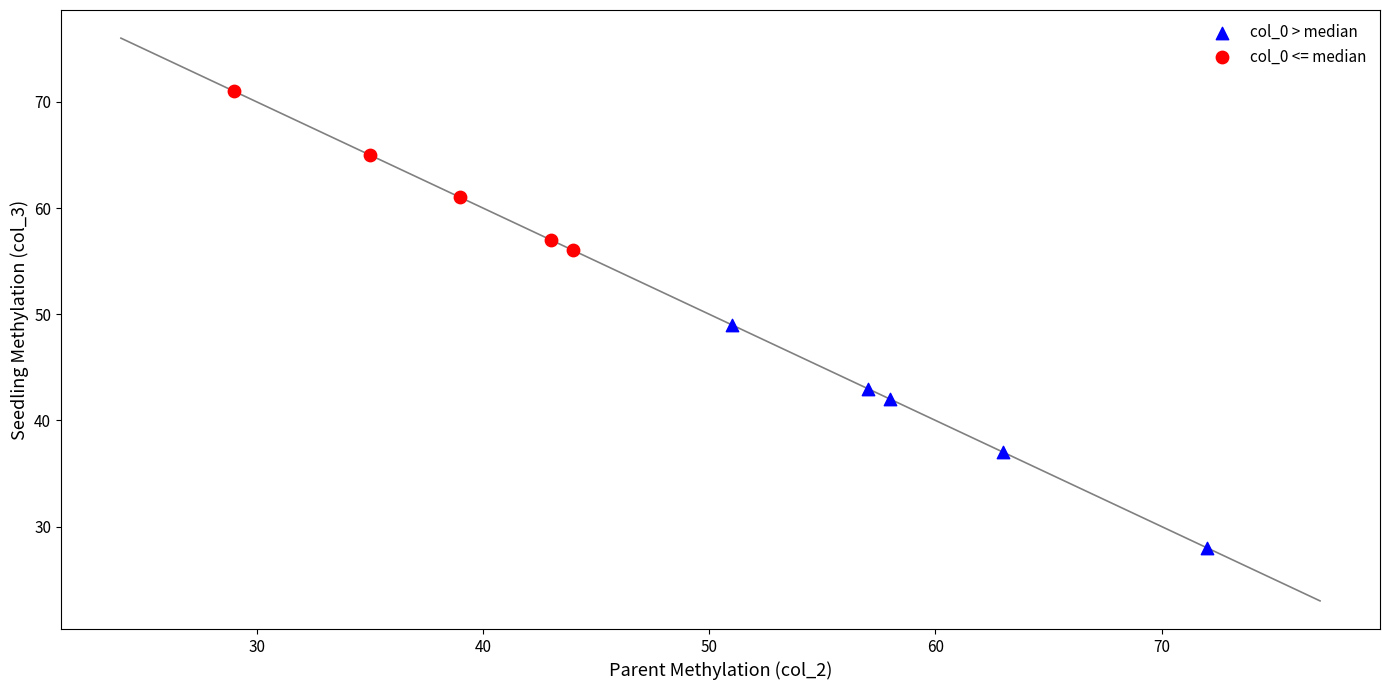

Which series reaches the maximum Y coordinate?

col_0 <= median